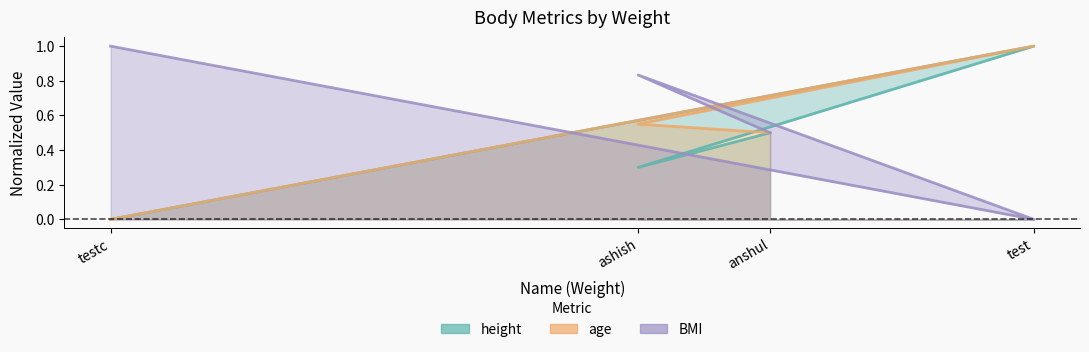

What is the total value across all series at anshul?

1.5